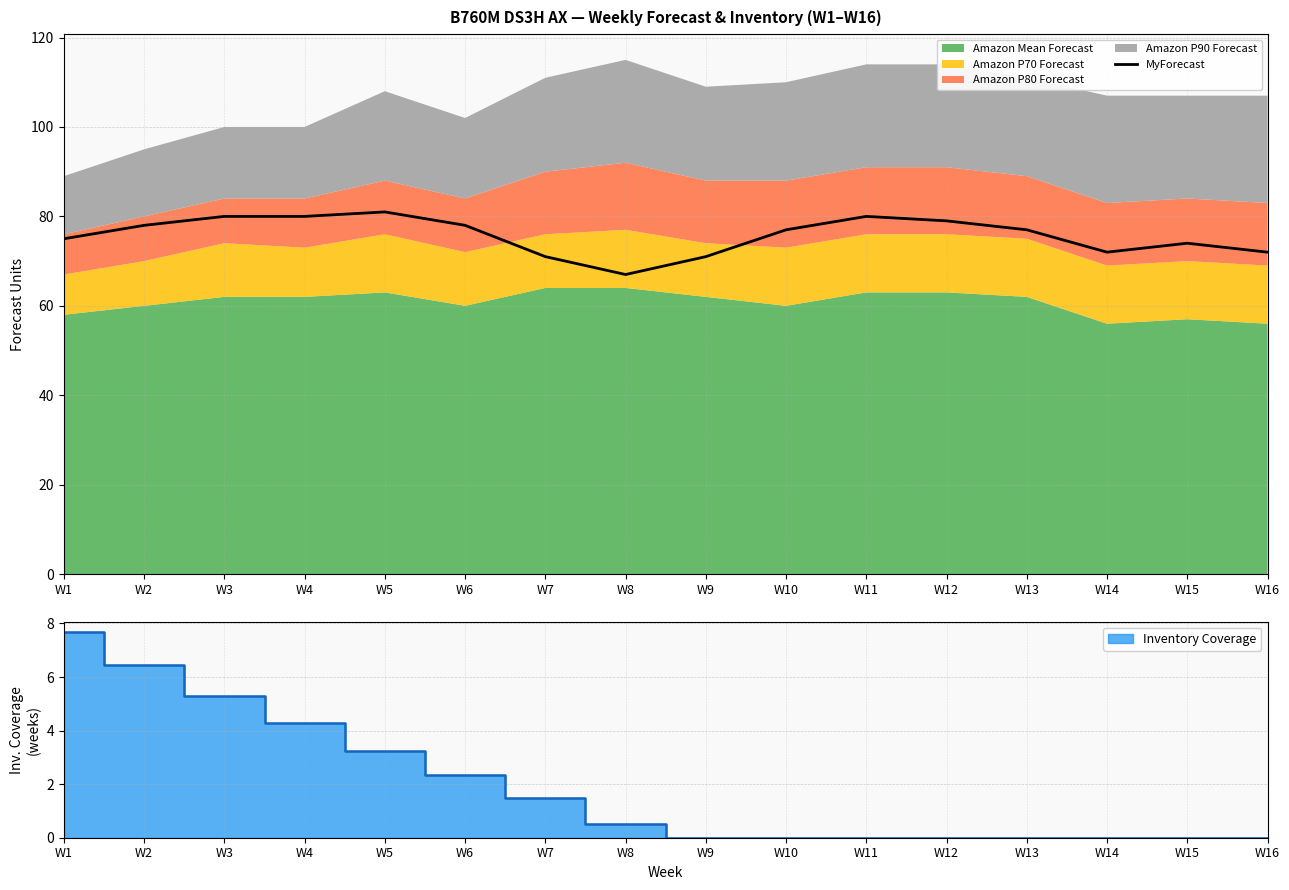

Rank the categories by value from highest to lowest.

W5, W3, W4, W11, W12, W2, W6, W10, W13, W1, W15, W14, W16, W7, W9, W8